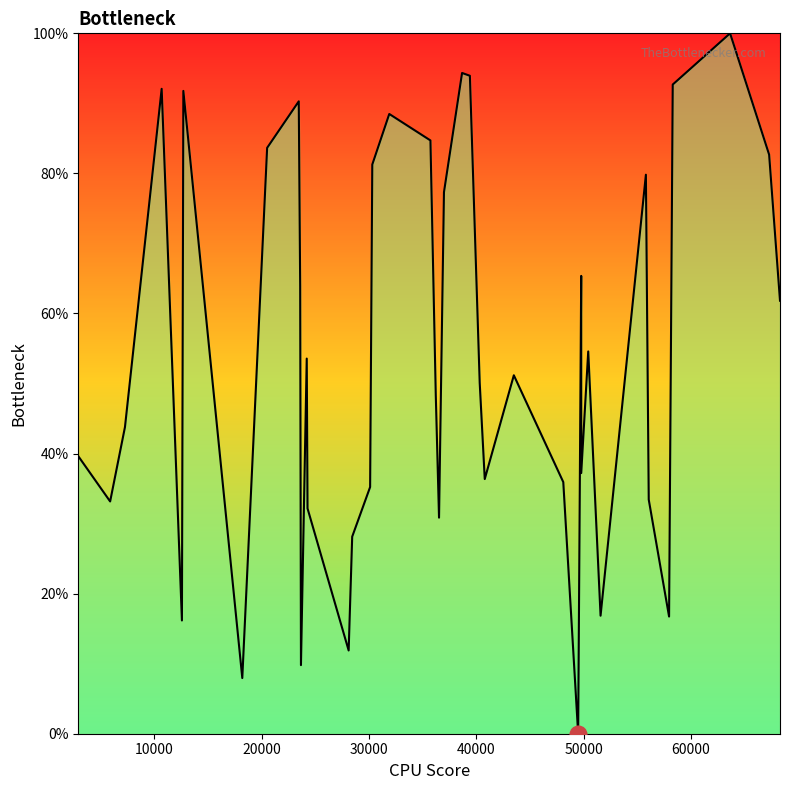

How many lines are shown in the chart?

1